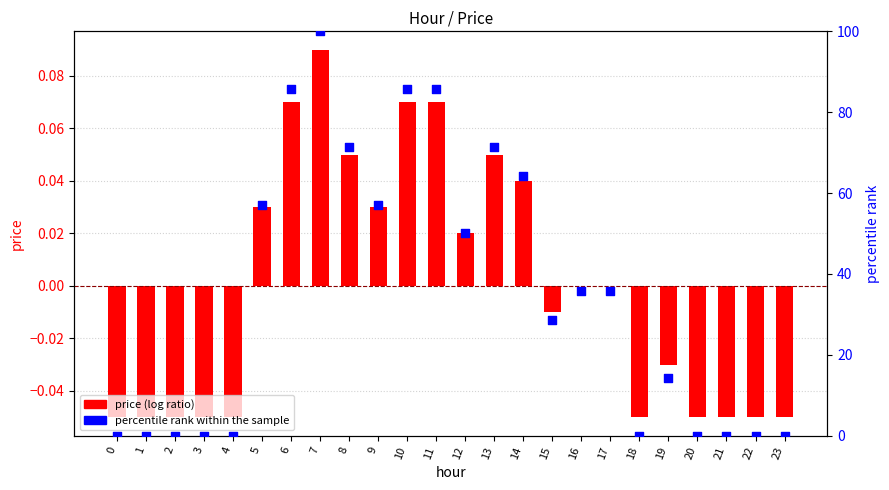

Which series reaches the maximum Y coordinate?

percentile rank within the sample